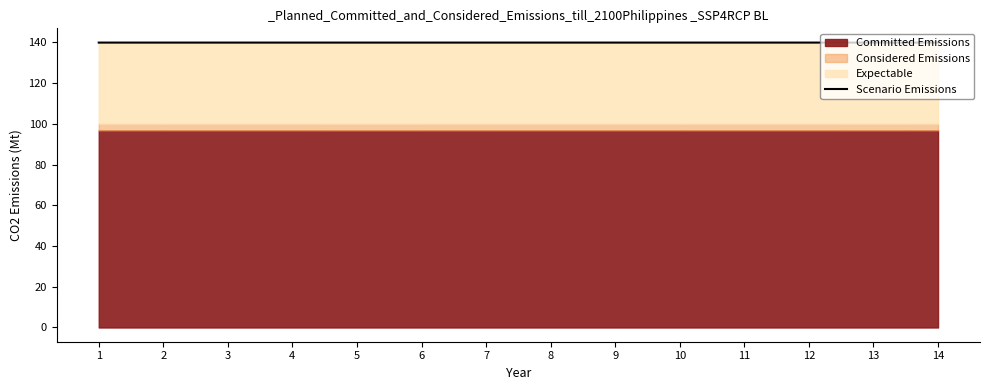

What is the sum of all values?

1958.5